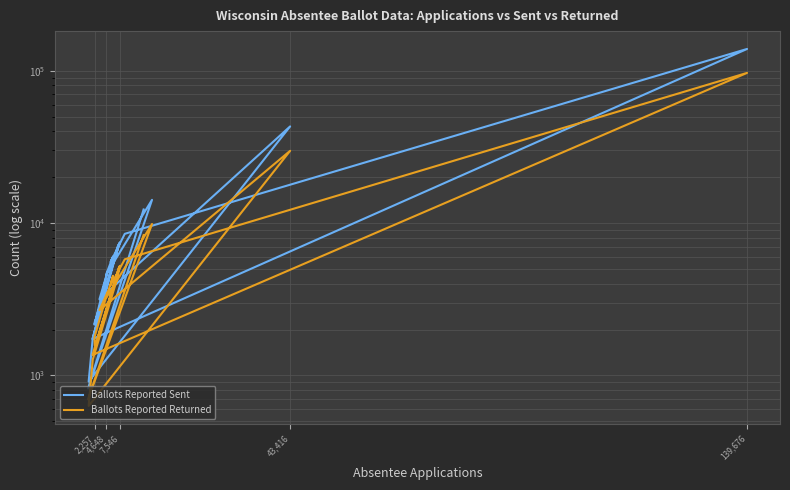

Where is the first local minimum for Ballots Reported Sent?

43,416